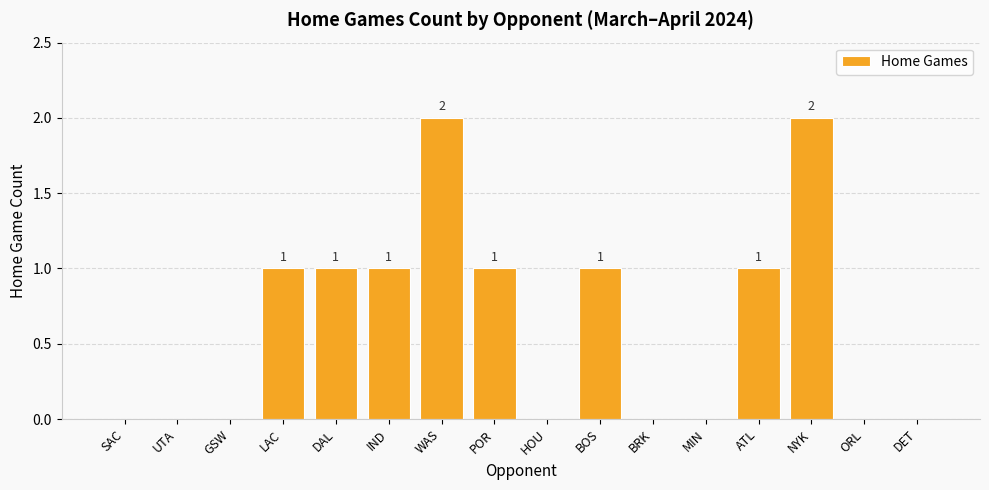

What is the greatest value displayed?

2